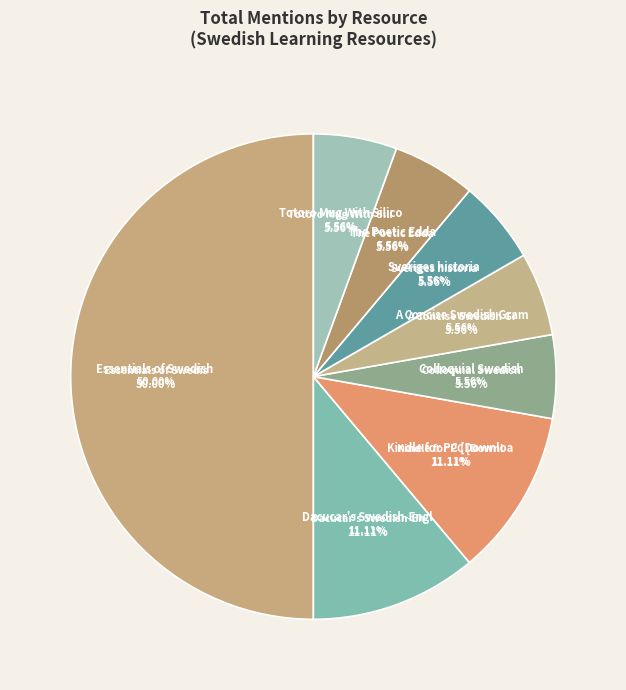

How many segments does this pie chart have?

8